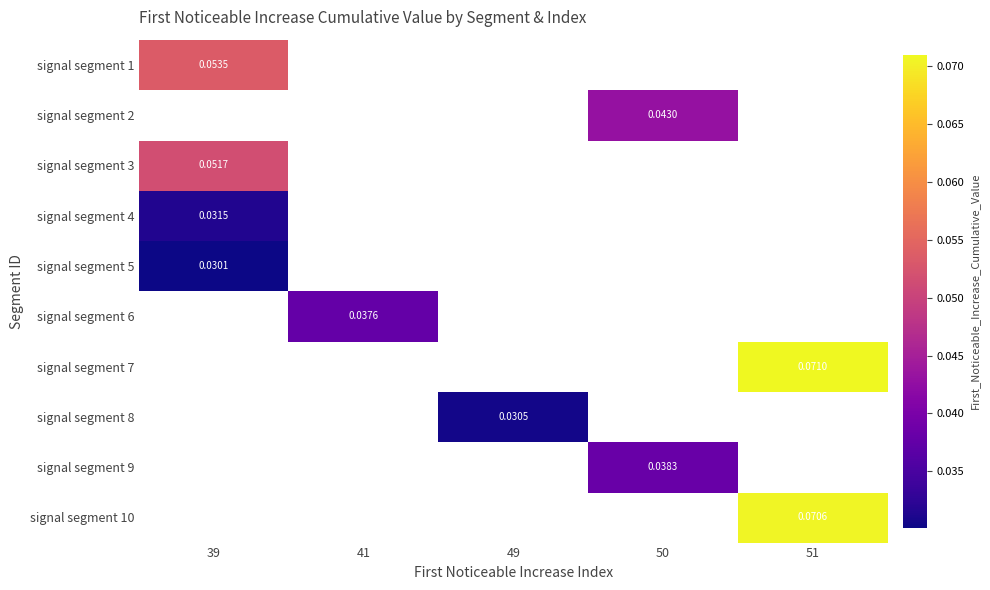

How many values in signal segment 2 are above zero?

1